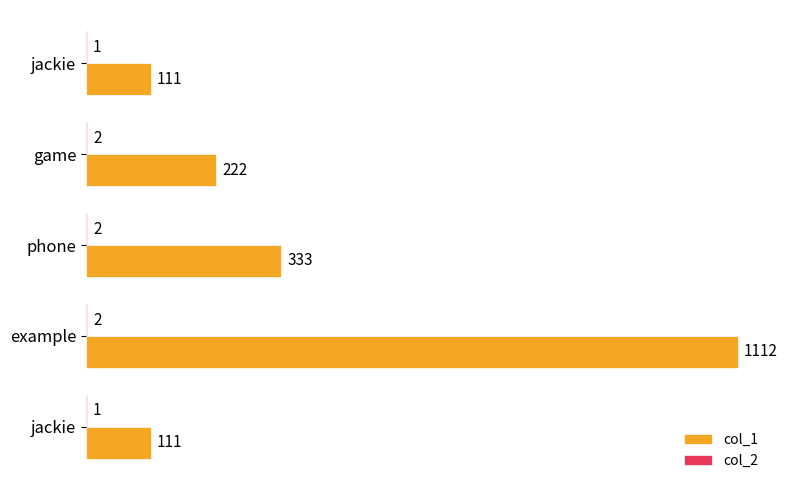

At which label is col_1 closest to 611?

phone